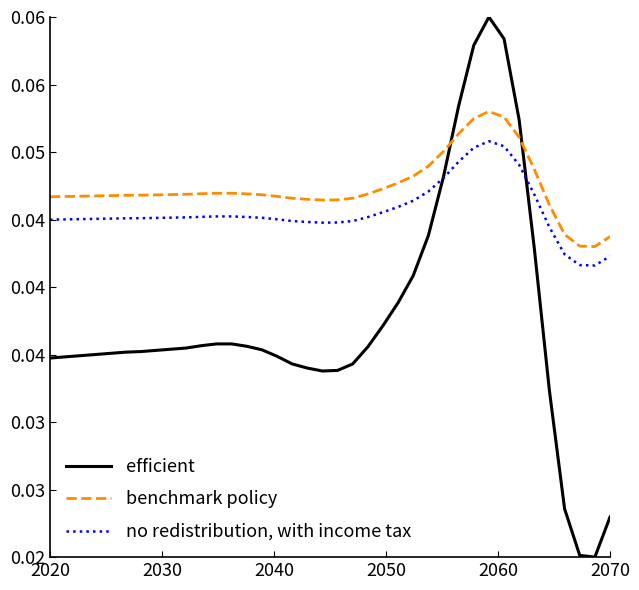

Which series has the widest spread of values?

efficient